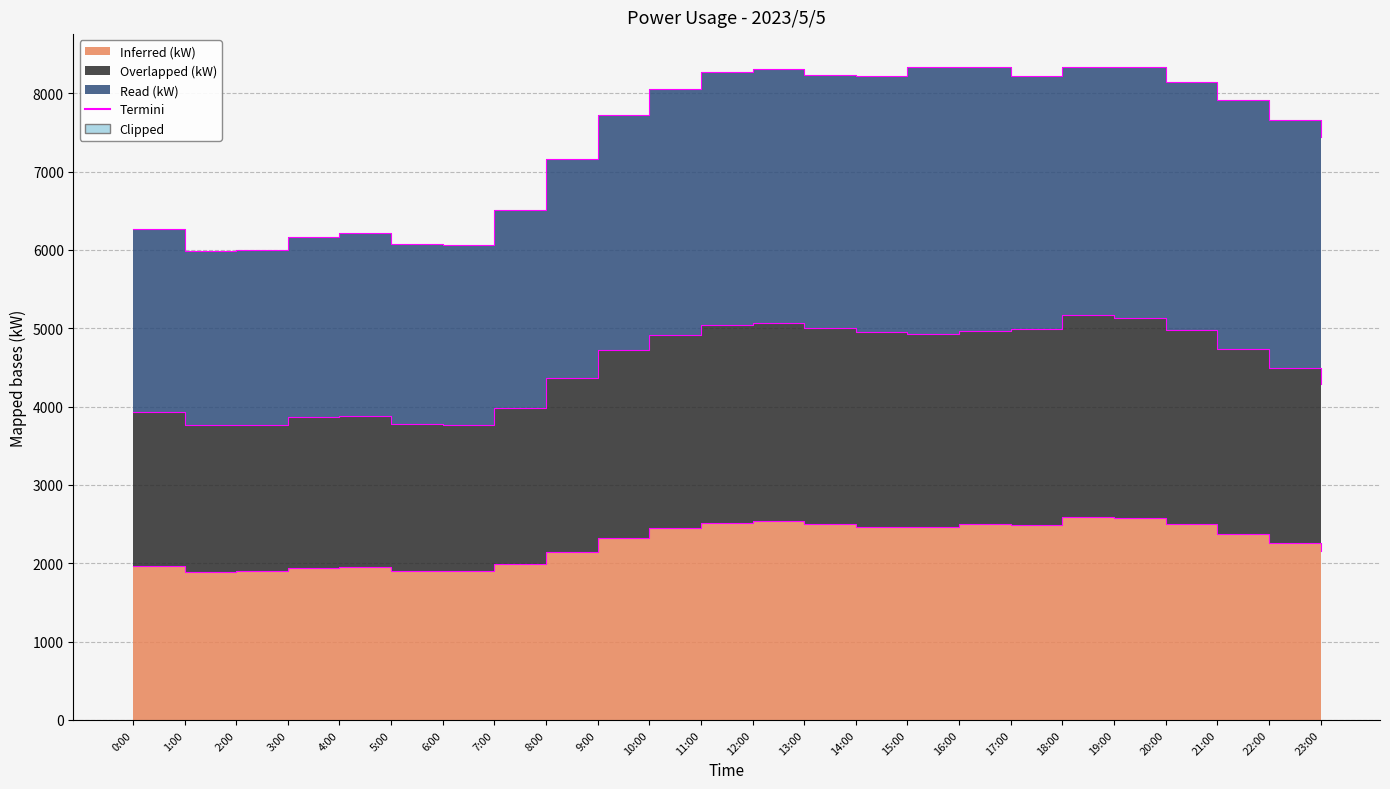

Reading left to right, transcribe all the data shown in this chart.

Inferred (kW): 1970	1888	1896	1942	1954	1903	1900	1995	2149	2318	2445	2519	2533	2503	2465	2458	2496	2492	2593	2582	2496	2376	2255	2161
Overlapped (kW): 3928	3763	3770	3862	3884	3778	3769	3985	4366	4725	4914	5044	5062	4997	4952	4926	4959	4987	5166	5125	4978	4729	4486	4291
Read (kW): 6271	5989	6003	6163	6209	6072	6057	6507	7160	7727	8050	8276	8304	8228	8213	8328	8337	8220	8336	8332	8139	7908	7654	7440